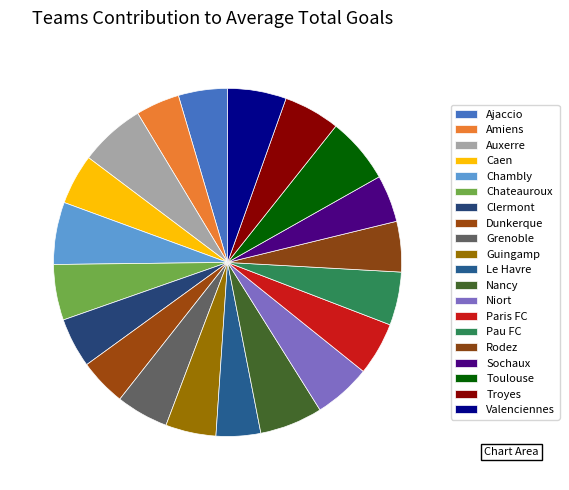

The Dunkerque slice represents 11% of the pie. True or false?

False